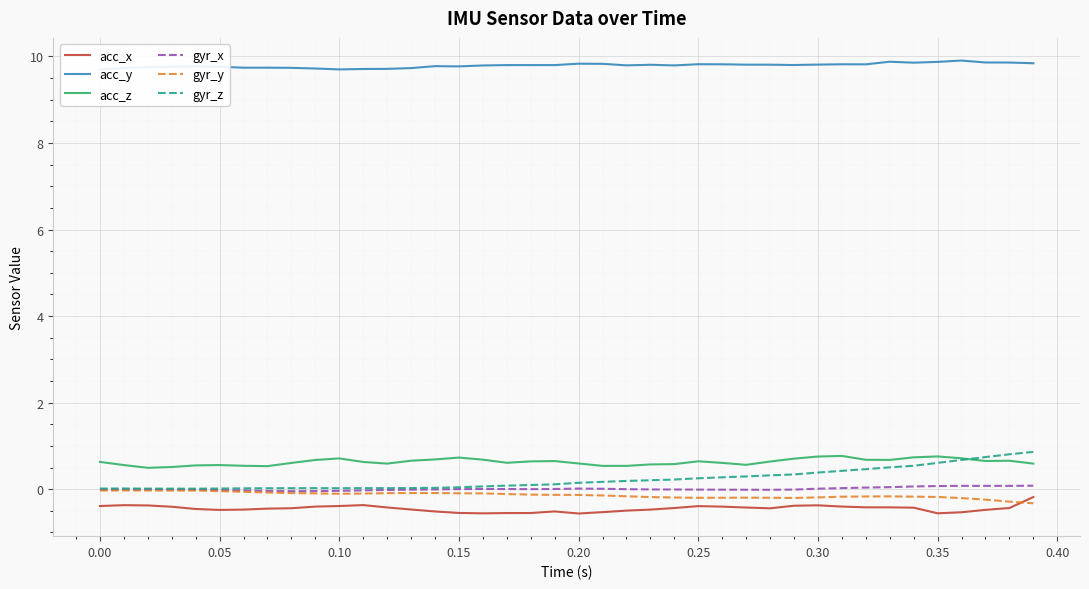

At how many categories does at least one series exceed 7?

40